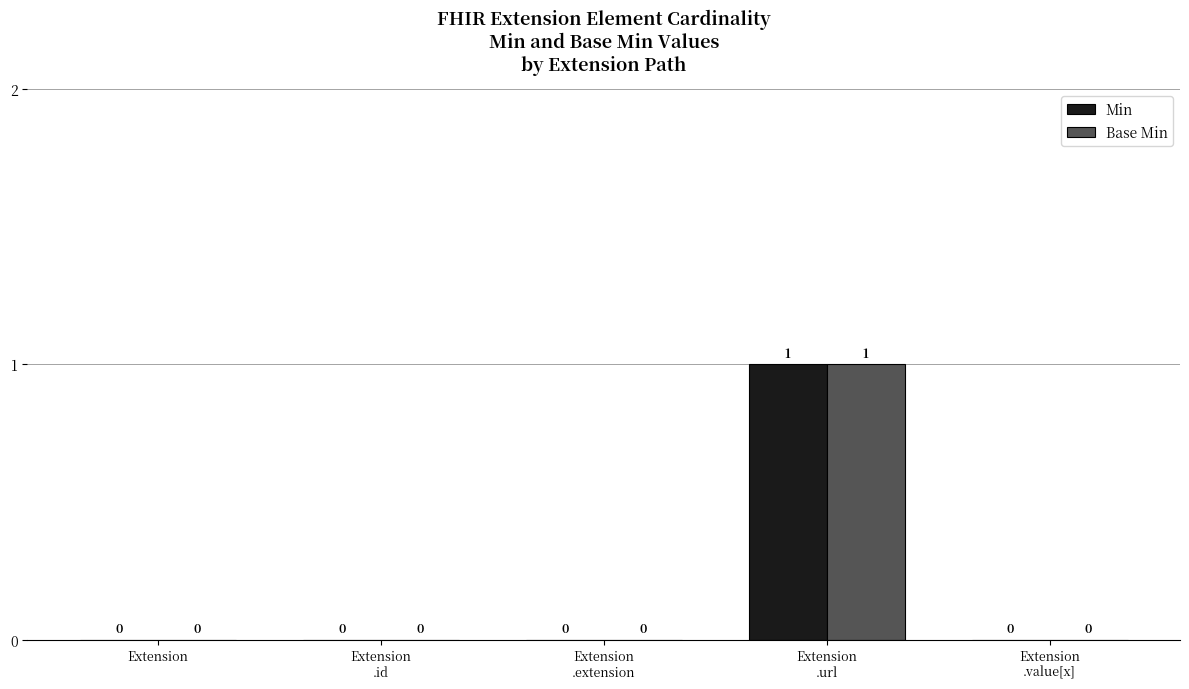

Which label corresponds to the largest value in the chart?

Extension
.url